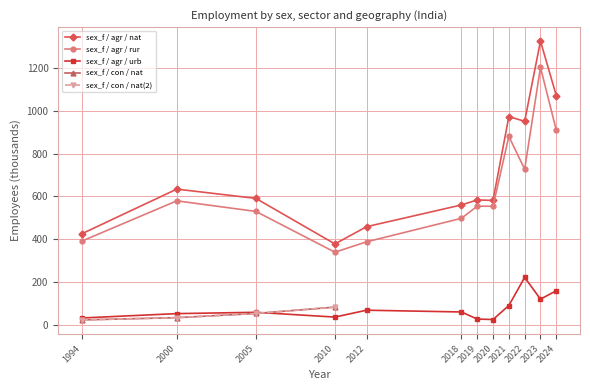

How many values in the sex_f / agr / nat series are below 591?

6